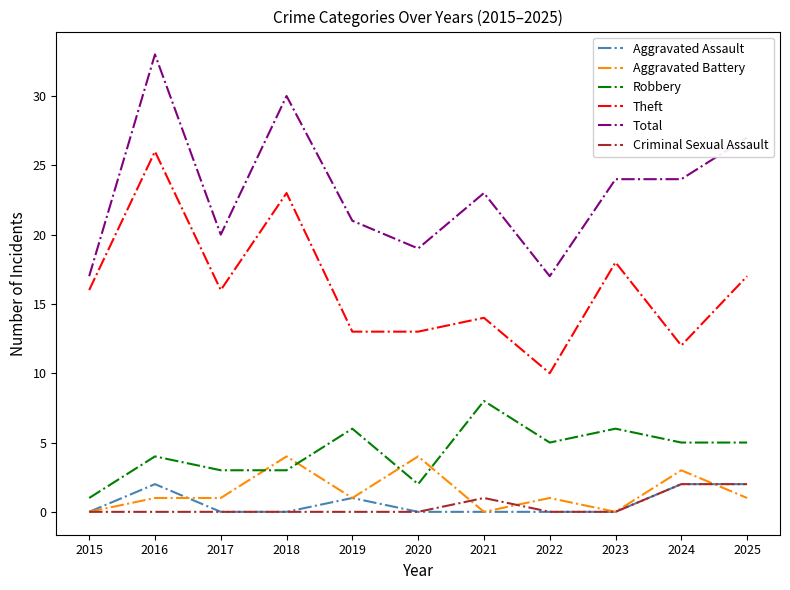

True or false: Aggravated Assault has a value of 0 at 2018.

True